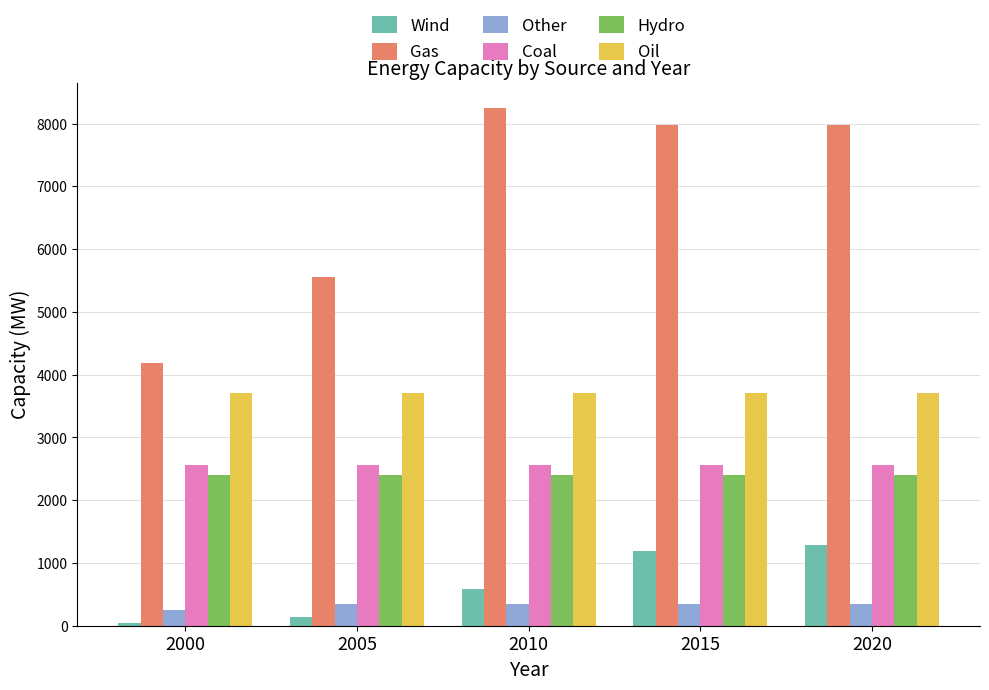

True or false: Oil has a value of 3702.0 at 2000.

True